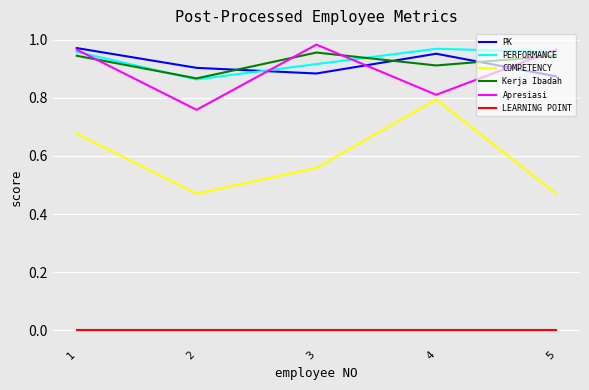

Is the value of LEARNING POINT at 5 greater than the value of PERFORMANCE at 2?

No